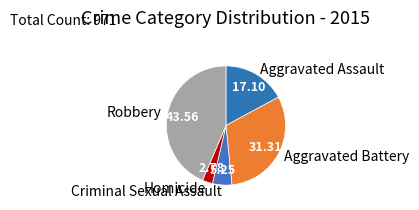

What is the ratio of the value at Aggravated Battery to the value at Criminal Sexual Assault?

6.0